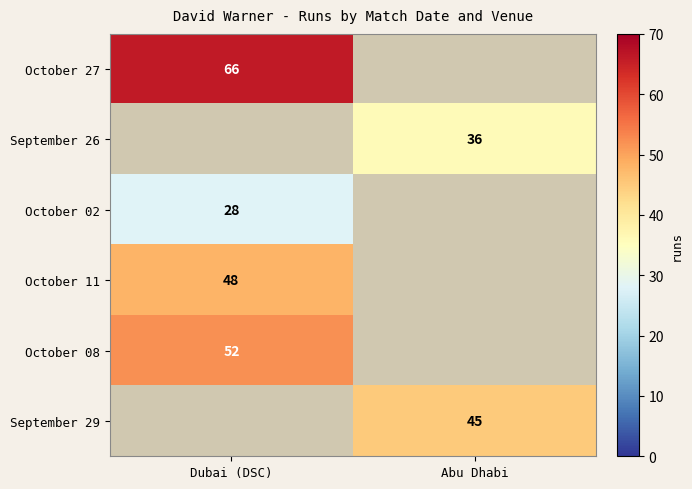

The October 27 series shows 18 at Dubai (DSC). True or false?

False